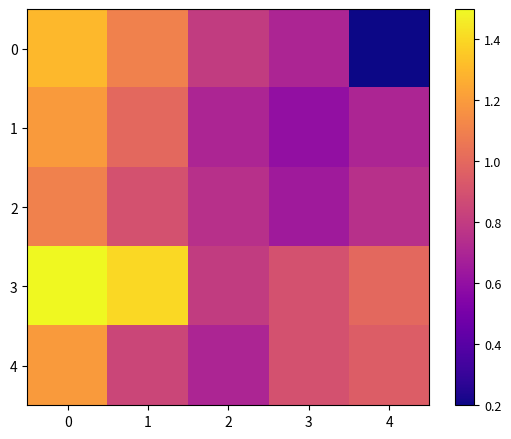

At which category does the chart reach its minimum across all series?

4